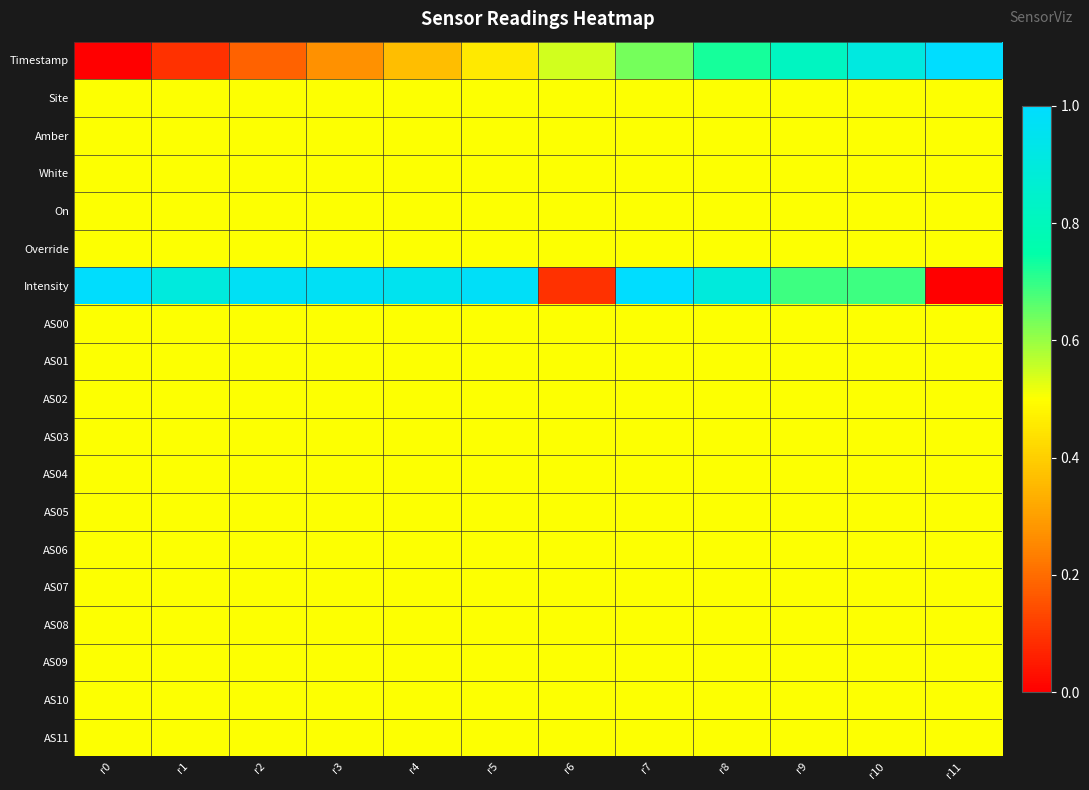

Between r1 and r5, which is larger?

r5